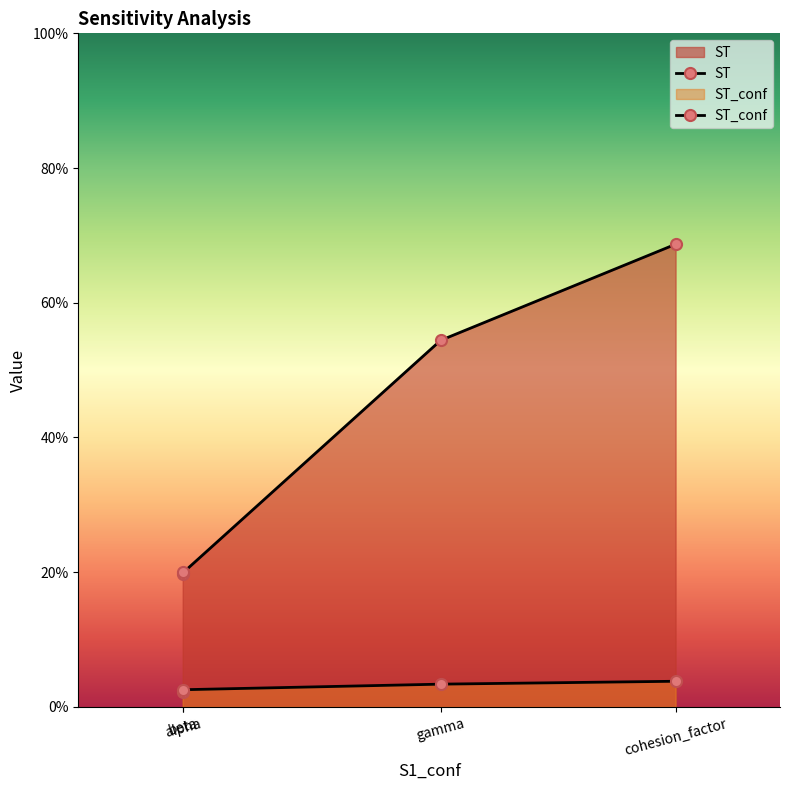

Rank the categories by value from highest to lowest.

cohesion_factor, gamma, beta, alpha